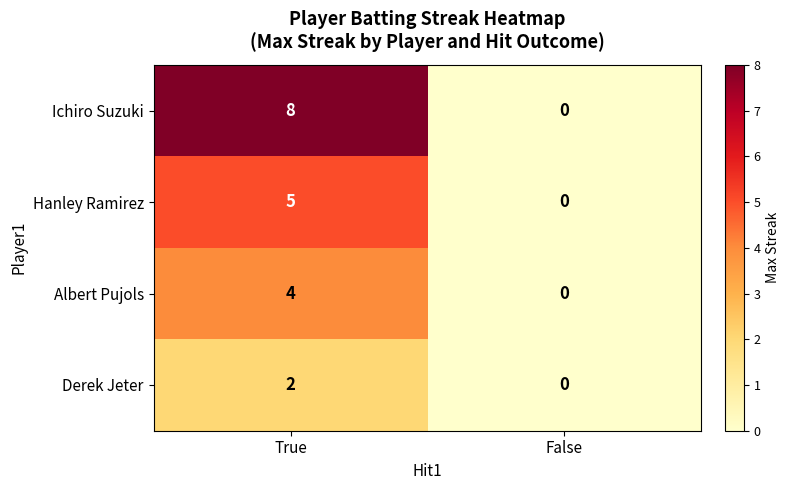

Reading left to right, what are all the values shown in this chart?

Ichiro Suzuki: 8	0
Hanley Ramirez: 5	0
Albert Pujols: 4	0
Derek Jeter: 2	0